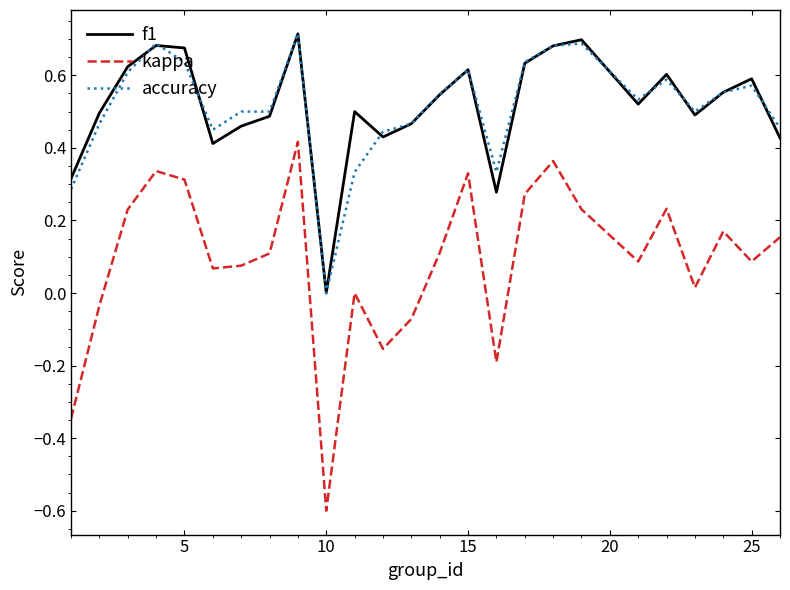

Which series has the widest spread of values?

kappa